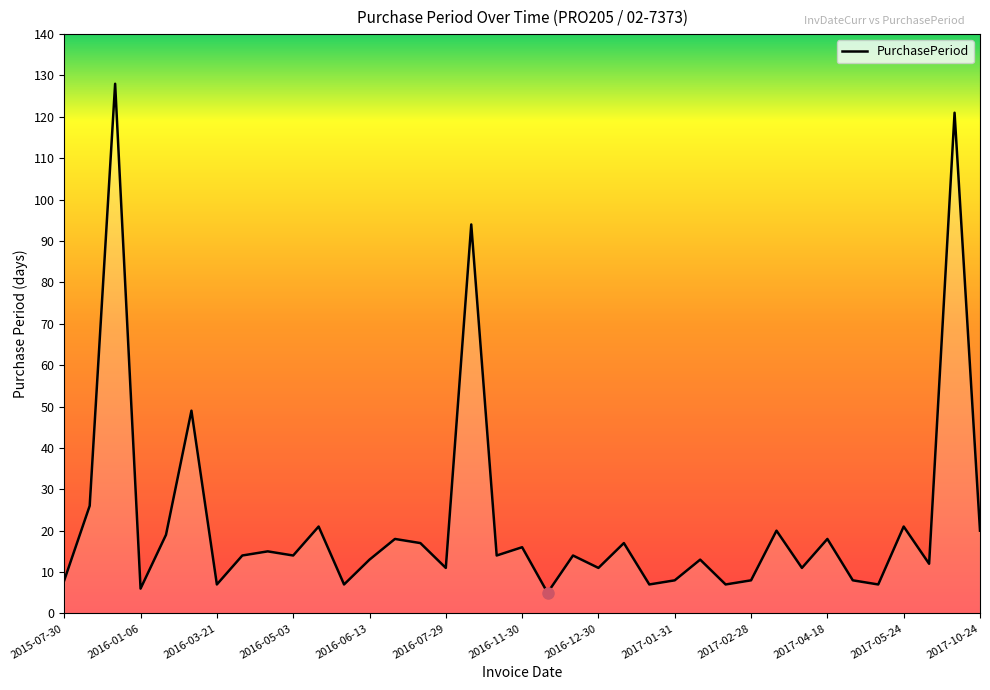

What is the difference between the maximum and minimum values?

123